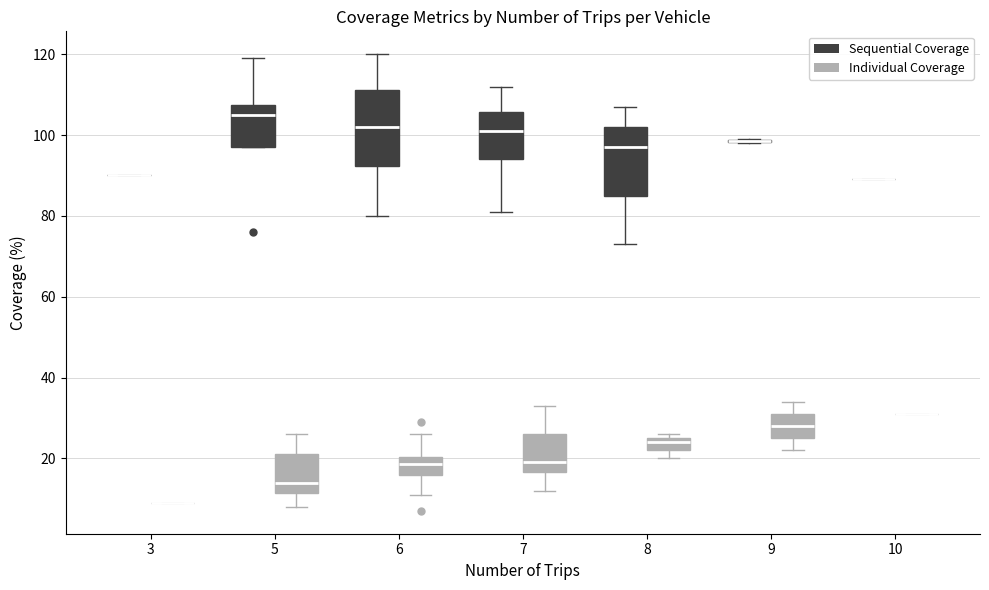

Which box is the tallest, from its lower edge to its upper edge?

6 (Sequential Coverage)